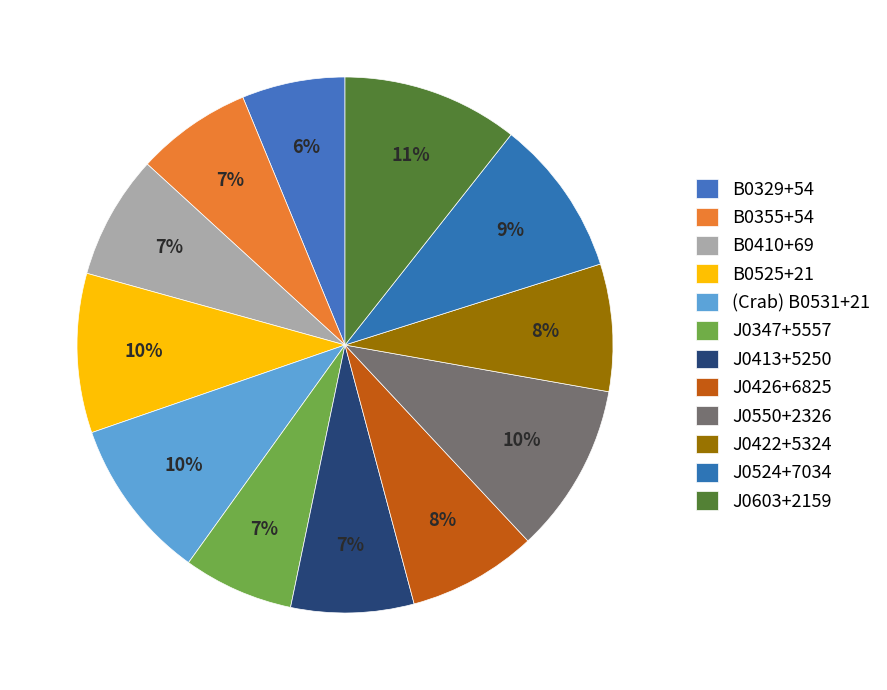

To the nearest percent, what is the combined percentage of J0426+6825 and B0410+69?

15%